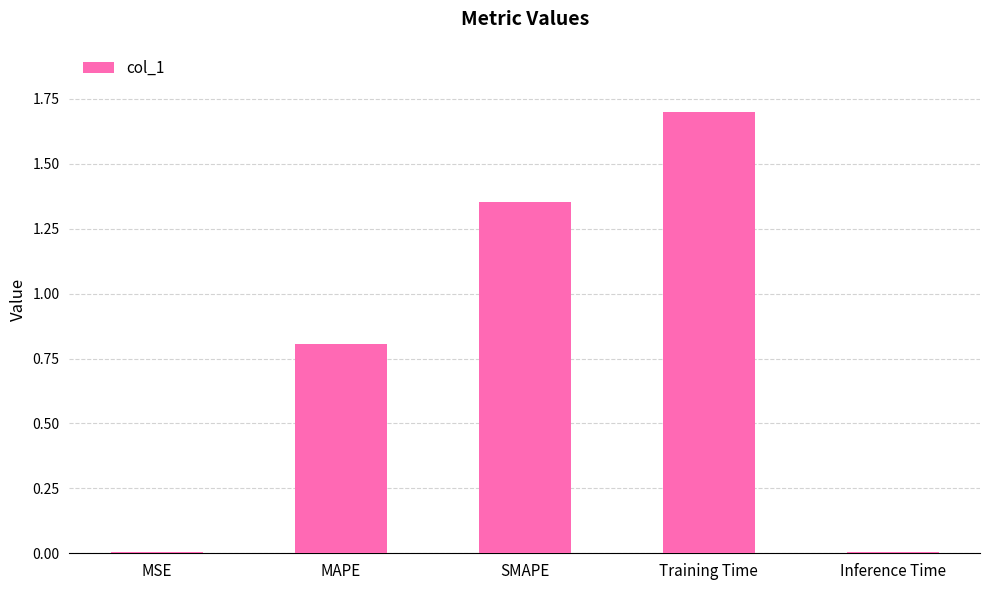

What is the sum of the values at Training Time and SMAPE?

3.1